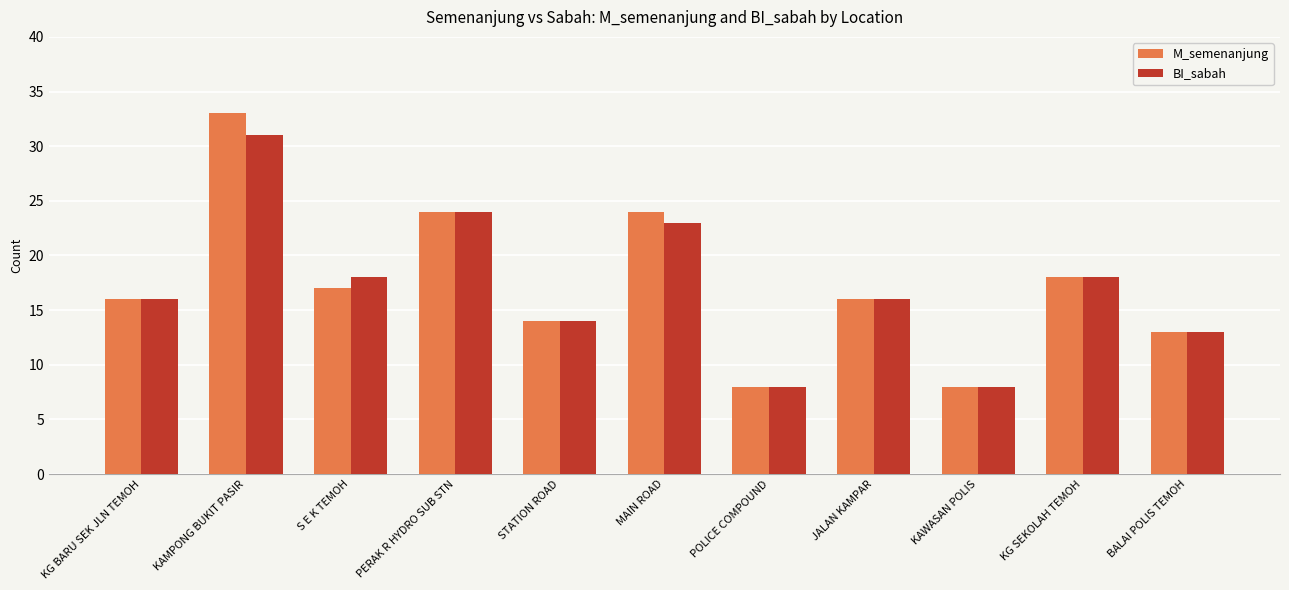

Reading left to right, extract all data points from this chart.

M_semenanjung: 16	33	17	24	14	24	8	16	8	18	13
BI_sabah: 16	31	18	24	14	23	8	16	8	18	13